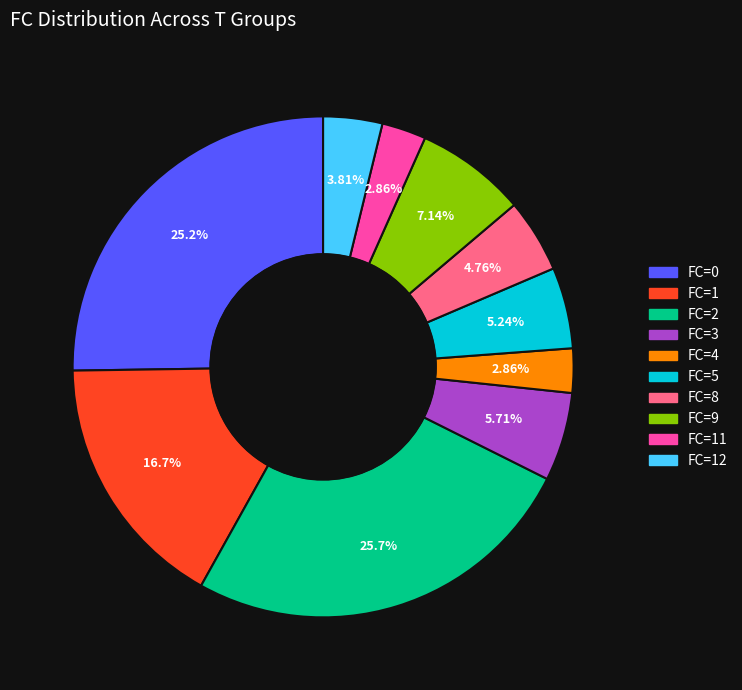

To the nearest percent, what is the average slice percentage?

10%